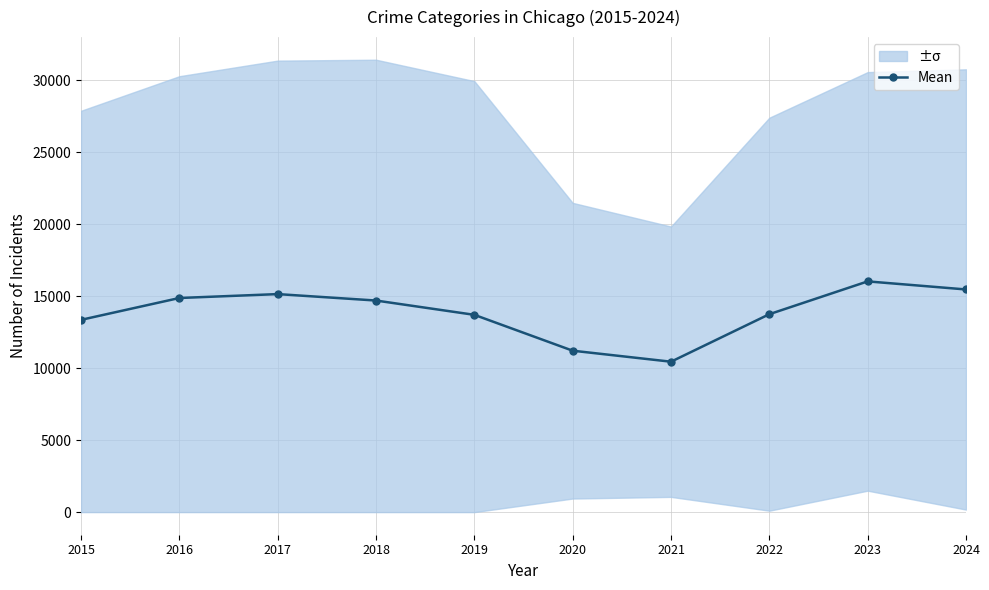

The value at 2022 is 13754.3. True or false?

True